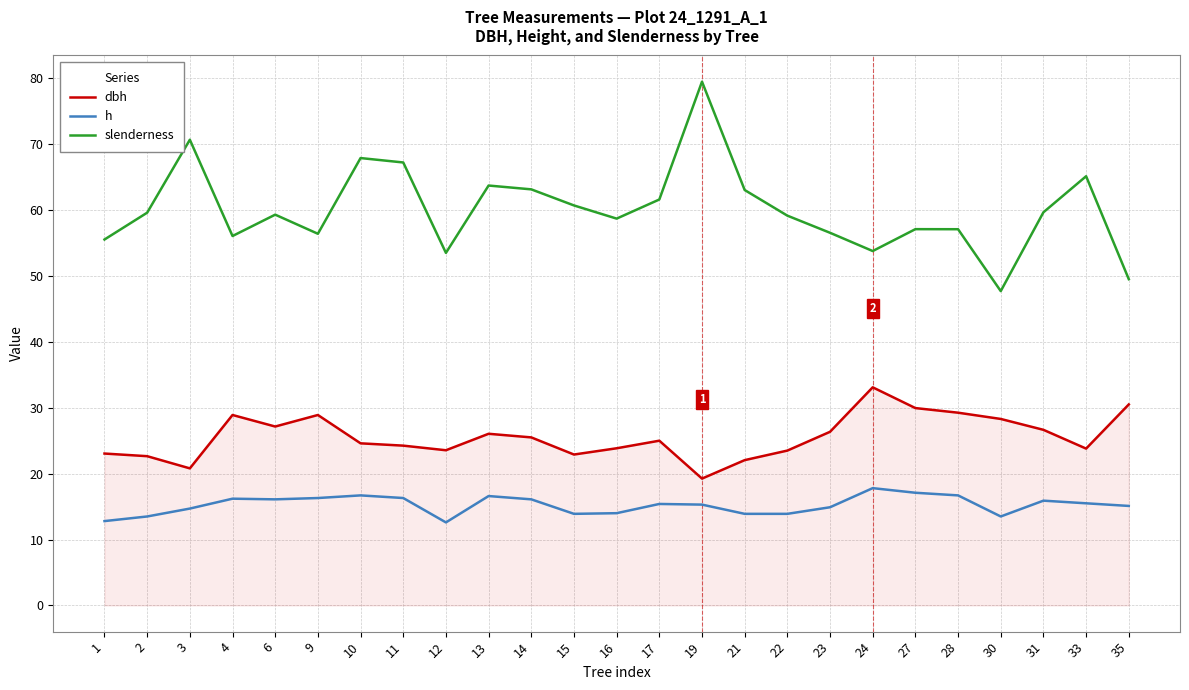

What is the maximum value shown in the chart?

79.5